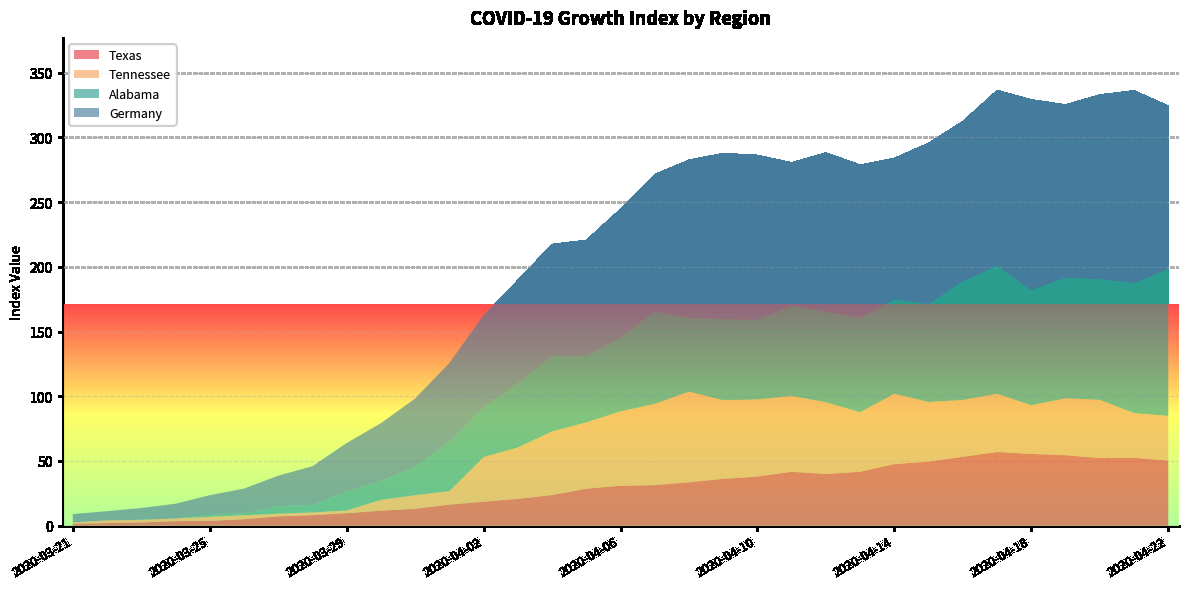

Reading left to right, list all the values displayed in this chart.

Texas: 2020-03-21=1.5	2020-03-22=2.0	2020-03-23=2.5	2020-03-24=3.4	2020-03-25=3.7	2020-03-26=4.9	2020-03-27=7.1	2020-03-28=8.1	2020-03-29=9.6	2020-03-30=11.6	2020-03-31=13.1	2020-04-01=16.3	2020-04-02=18.5	2020-04-03=20.7	2020-04-04=23.6	2020-04-05=28.6	2020-04-06=30.8	2020-04-07=31.3	2020-04-08=33.5	2020-04-09=36.2	2020-04-10=37.9	2020-04-11=41.6	2020-04-12=39.9	2020-04-13=41.6	2020-04-14=47.5	2020-04-15=49.5	2020-04-16=53.2	2020-04-17=56.9	2020-04-18=55.4	2020-04-19=54.4	2020-04-20=52.2	2020-04-21=52.5	2020-04-22=50.3
Tennessee: 2020-03-21=1.0	2020-03-22=2.1	2020-03-23=2.1	2020-03-24=2.1	2020-03-25=3.1	2020-03-26=3.1	2020-03-27=2.1	2020-03-28=2.1	2020-03-29=2.1	2020-03-30=8.4	2020-03-31=10.5	2020-04-01=10.5	2020-04-02=34.5	2020-04-03=39.7	2020-04-04=49.2	2020-04-05=51.3	2020-04-06=57.5	2020-04-07=62.8	2020-04-08=70.1	2020-04-09=60.7	2020-04-10=59.6	2020-04-11=58.6	2020-04-12=55.4	2020-04-13=46.0	2020-04-14=54.4	2020-04-15=46.0	2020-04-16=43.9	2020-04-17=45.0	2020-04-18=37.7	2020-04-19=43.9	2020-04-20=45.0	2020-04-21=34.5	2020-04-22=34.5
Alabama: 2020-03-21=0.0	2020-03-22=0.0	2020-03-23=0.0	2020-03-24=0.0	2020-03-25=1.5	2020-03-26=1.5	2020-03-27=5.8	2020-03-28=5.8	2020-03-29=14.6	2020-03-30=14.6	2020-03-31=21.9	2020-04-01=37.9	2020-04-02=37.9	2020-04-03=49.5	2020-04-04=58.3	2020-04-05=51.0	2020-04-06=56.8	2020-04-07=71.4	2020-04-08=56.8	2020-04-09=62.6	2020-04-10=61.2	2020-04-11=69.9	2020-04-12=69.9	2020-04-13=72.8	2020-04-14=72.8	2020-04-15=75.8	2020-04-16=91.8	2020-04-17=99.1	2020-04-18=88.9	2020-04-19=93.2	2020-04-20=93.2	2020-04-21=100.5	2020-04-22=113.6
Germany: 2020-03-21=6.4	2020-03-22=7.1	2020-03-23=9.1	2020-03-24=11.4	2020-03-25=15.2	2020-03-26=19.1	2020-03-27=23.5	2020-03-28=29.8	2020-03-29=37.5	2020-03-30=44.6	2020-03-31=52.9	2020-04-01=61.1	2020-04-02=71.8	2020-04-03=79.8	2020-04-04=86.5	2020-04-05=89.9	2020-04-06=99.6	2020-04-07=106.1	2020-04-08=122.2	2020-04-09=128.3	2020-04-10=127.6	2020-04-11=110.5	2020-04-12=123.0	2020-04-13=118.4	2020-04-14=109.3	2020-04-15=124.4	2020-04-16=123.6	2020-04-17=135.6	2020-04-18=147.4	2020-04-19=133.8	2020-04-20=142.7	2020-04-21=148.7	2020-04-22=126.2